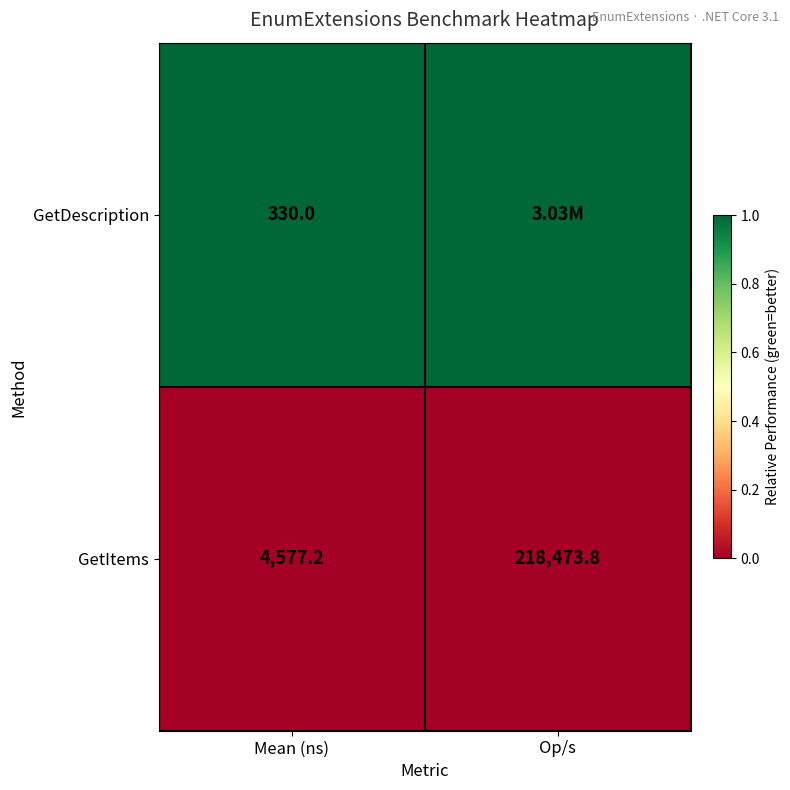

What is the difference between the GetItems values at Mean (ns) and Op/s?

213896.6